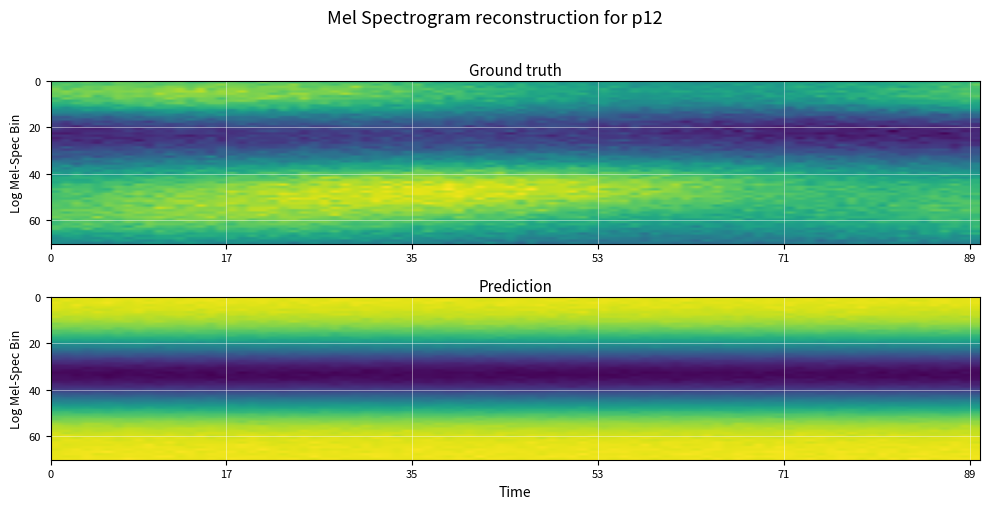

Is it true that DB(V(C1:2)/V(R1:1)) equals -0.0 at 1?

False